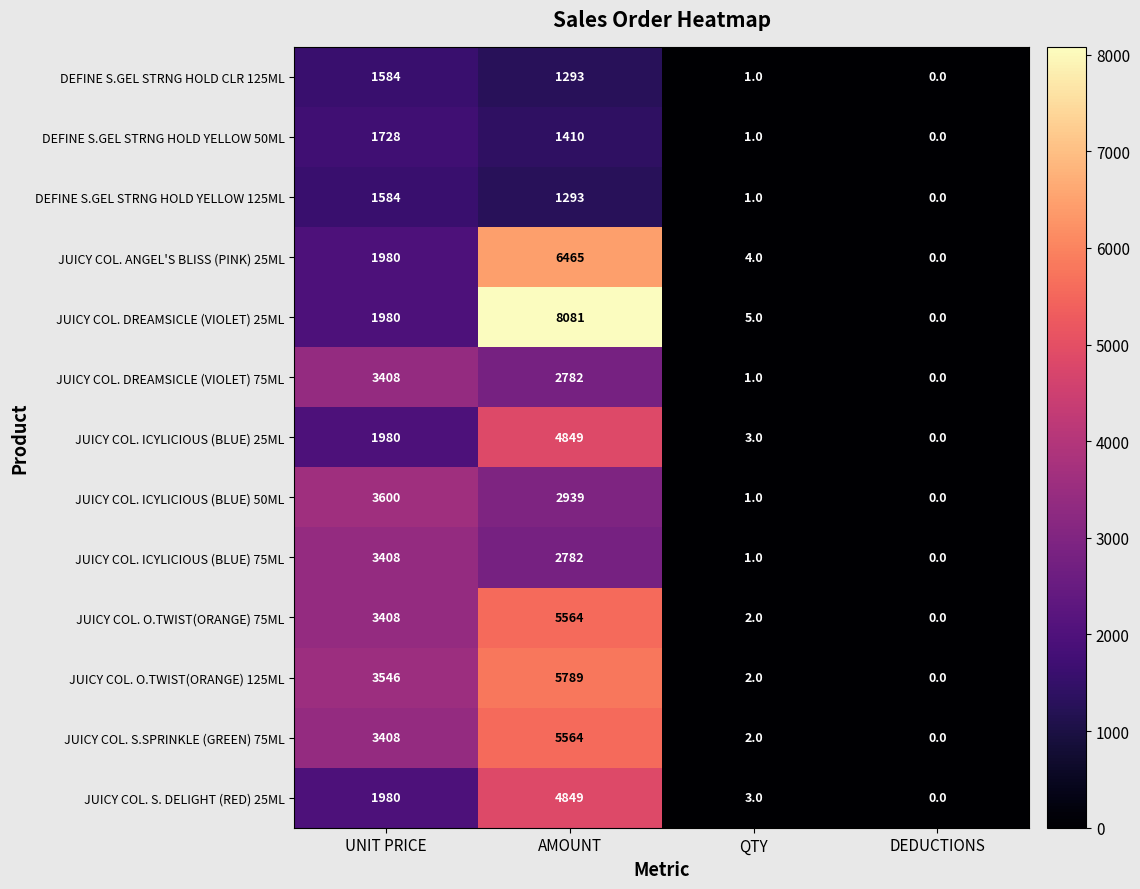

Where does the DEFINE S.GEL STRNG HOLD CLR 125ML series first go above 1293?

UNIT PRICE